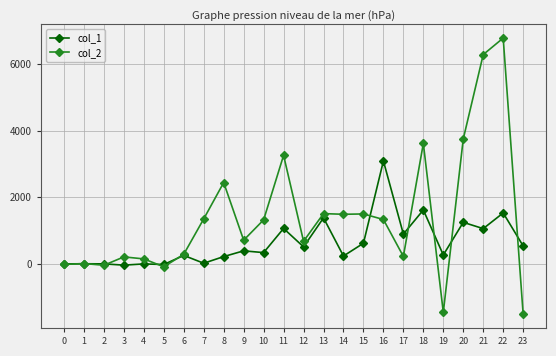

Which series has the largest range (max minus min)?

col_2